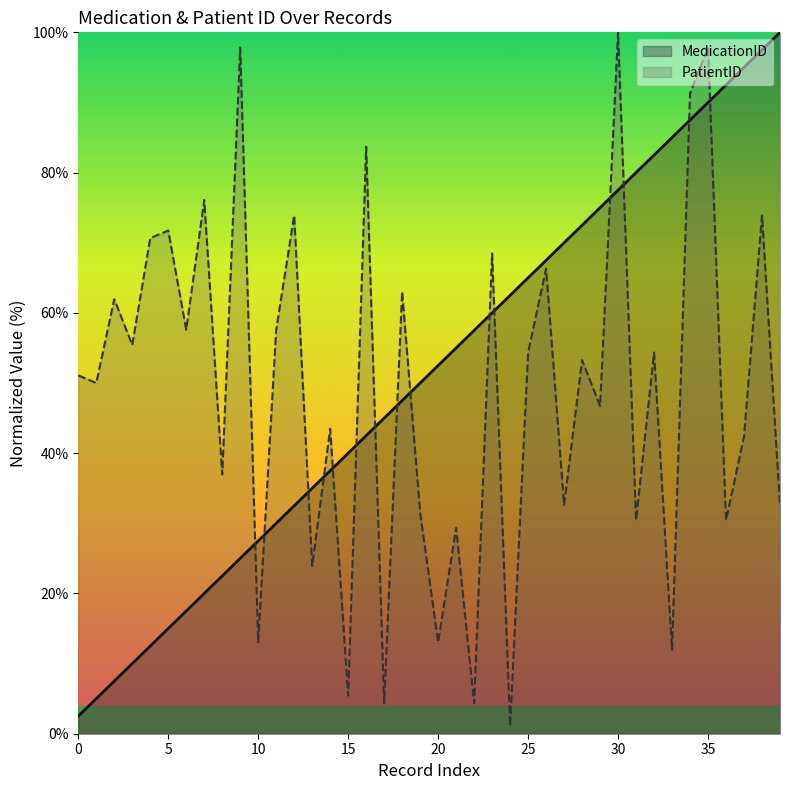

After their last crossing, which series has the higher values: MedicationID or PatientID?

MedicationID